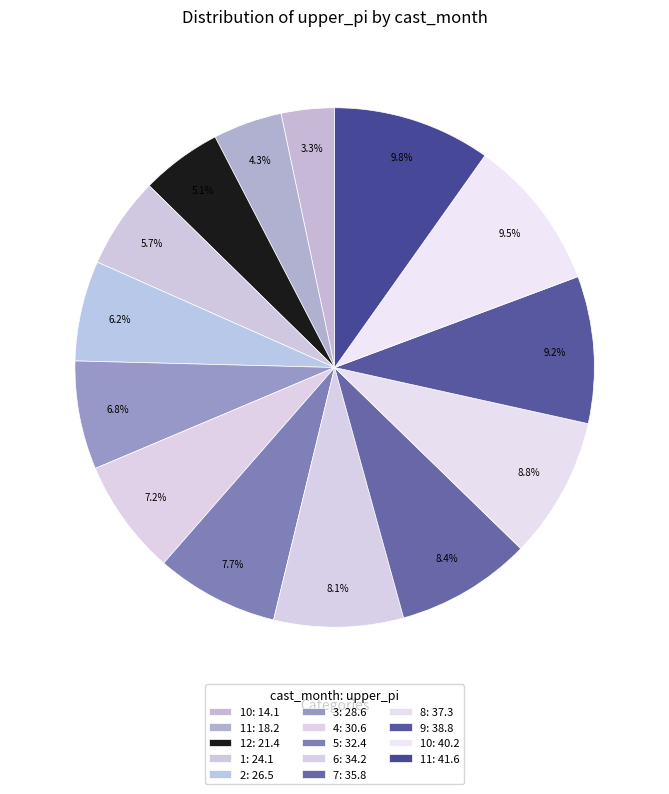

How many segments does this pie chart have?

14